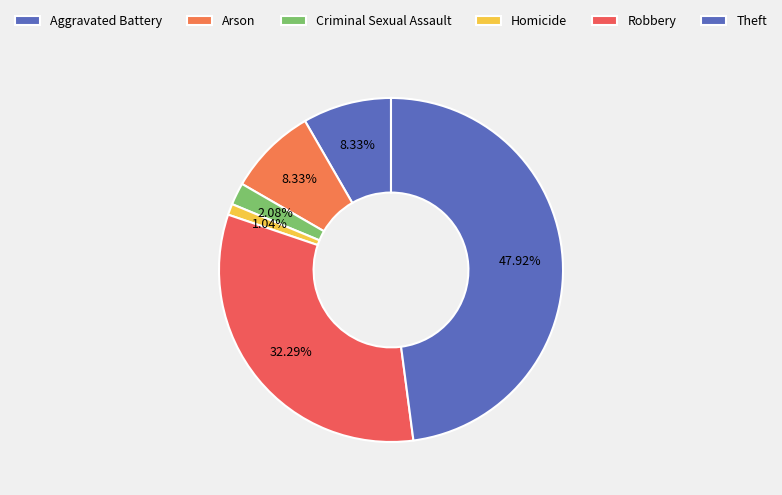

The Theft slice represents 48% of the pie. True or false?

True